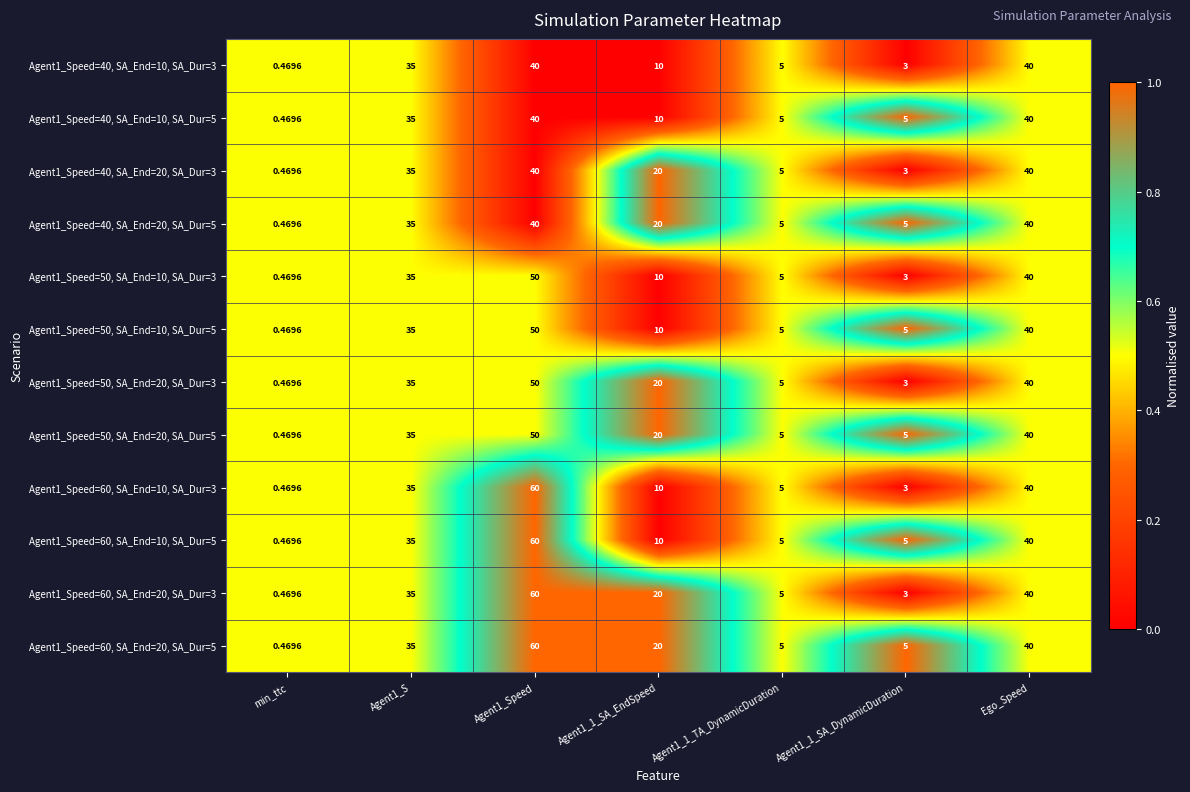

Which series has the largest total across all categories?

Agent1_Speed=60, SA_End=20, SA_Dur=5